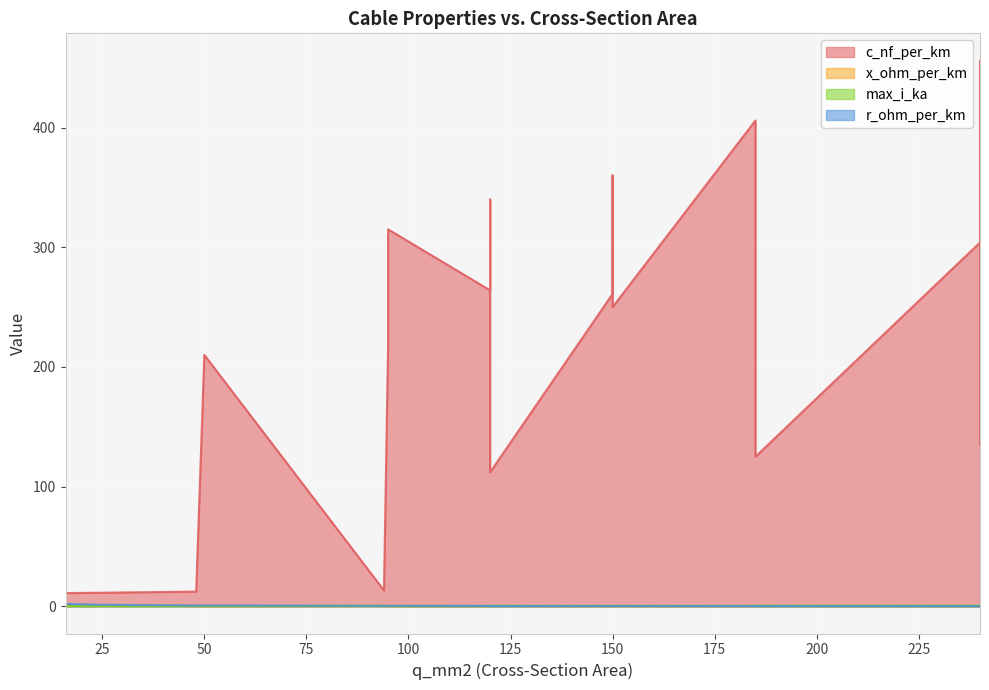

What is the minimum value for c_nf_per_km?

11.0